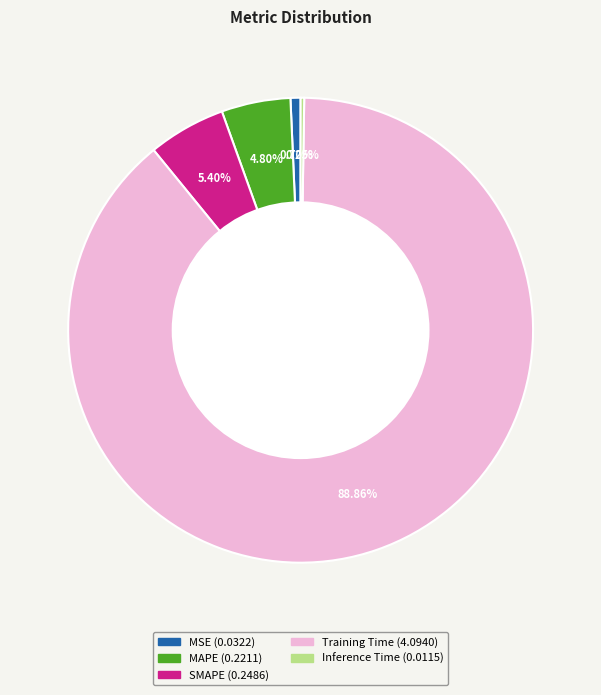

Combined, do MSE and SMAPE account for over 50%?

No